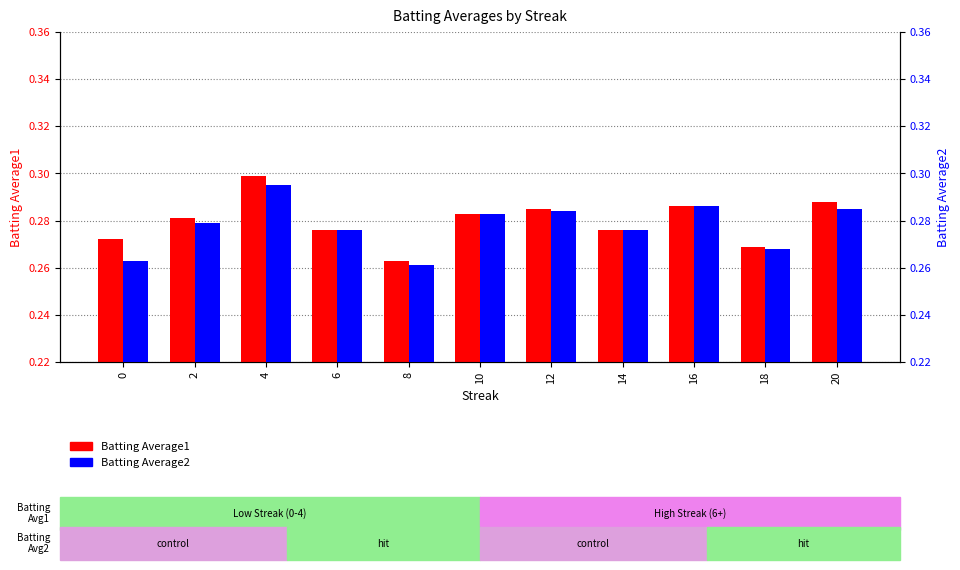

What are all the series names shown in the legend?

Batting Average1, Batting Average2